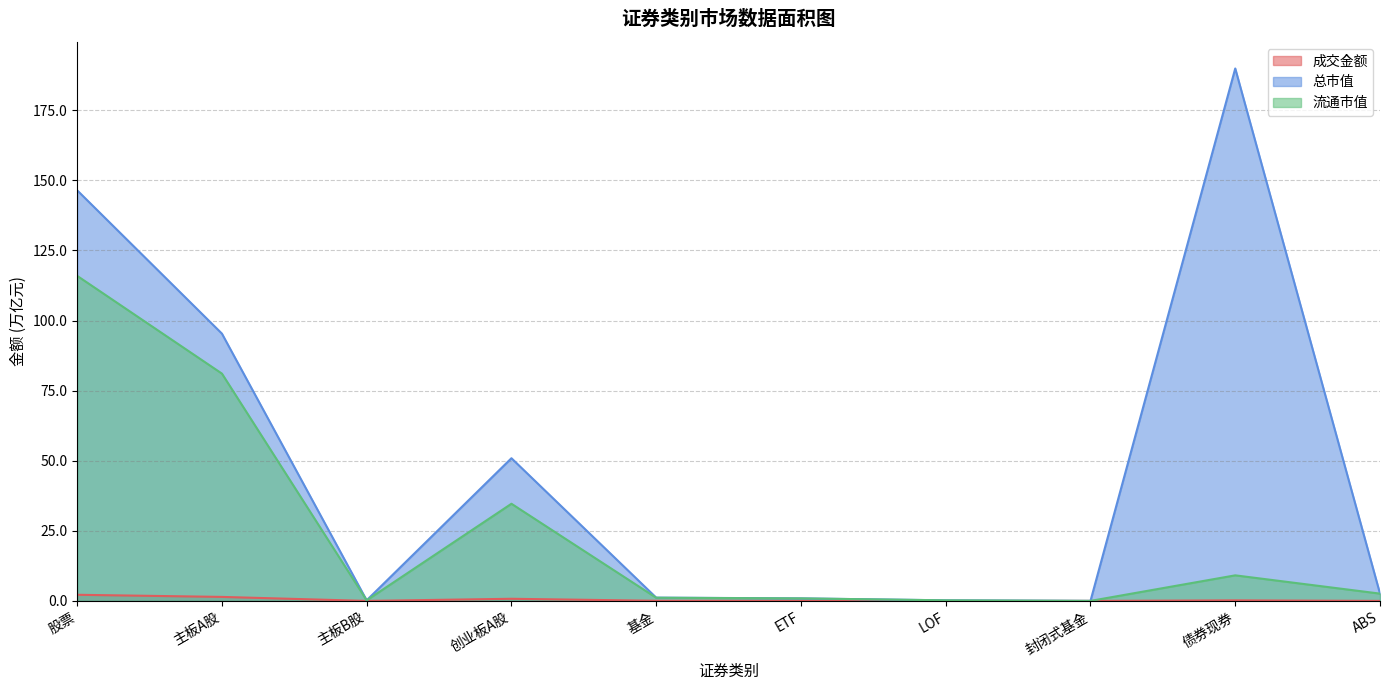

How many interior local valleys does the 成交金额 series have?

2